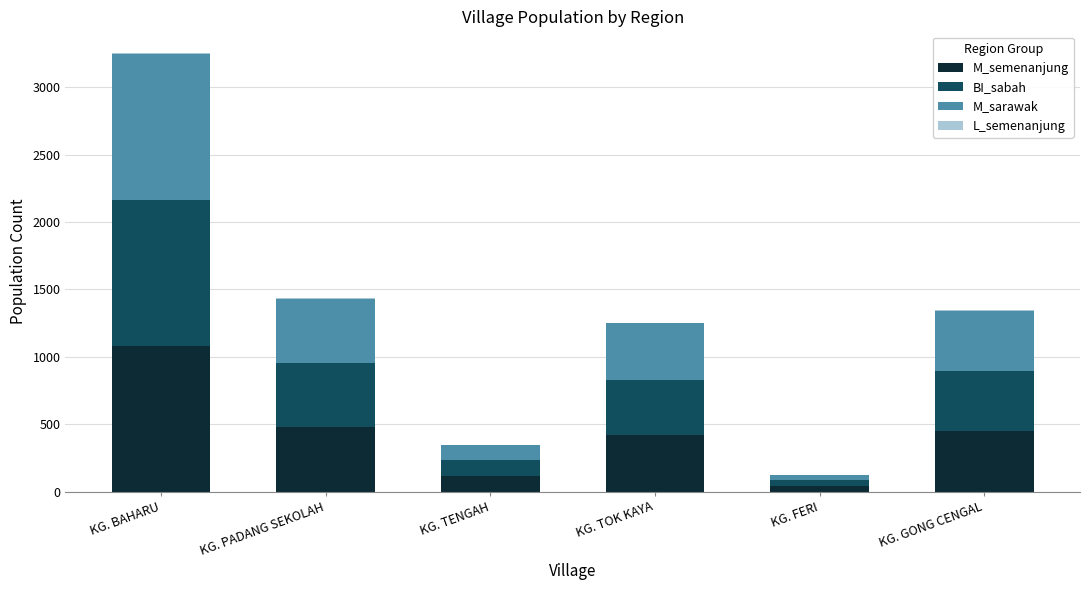

The value of M_semenanjung at KG. TOK KAYA is 418. True or false?

True